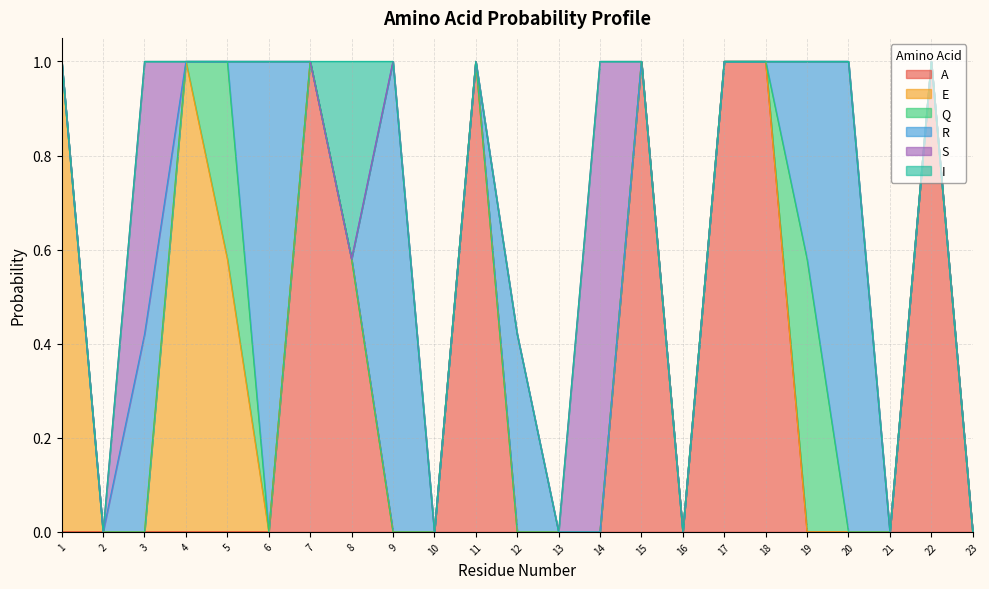

What is the maximum value shown in the chart?

1.0